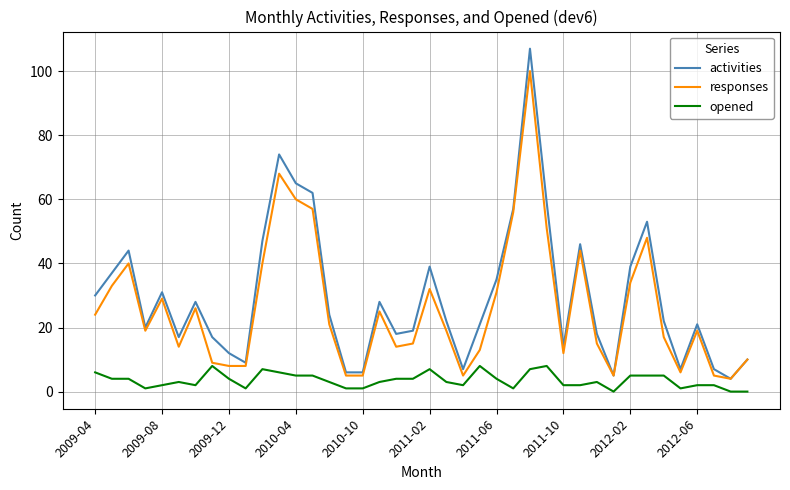

At how many categories does at least one series exceed 48?

7